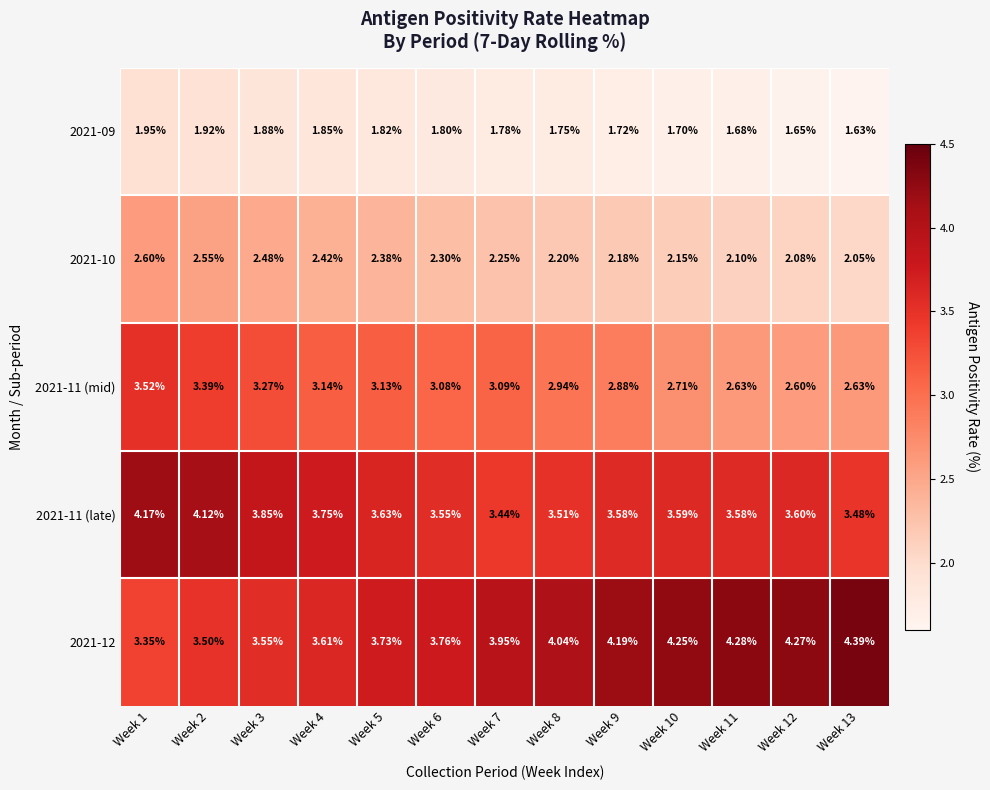

Is the value of 2021-12 at Week 12 greater than the value of 2021-11 (mid) at Week 6?

Yes